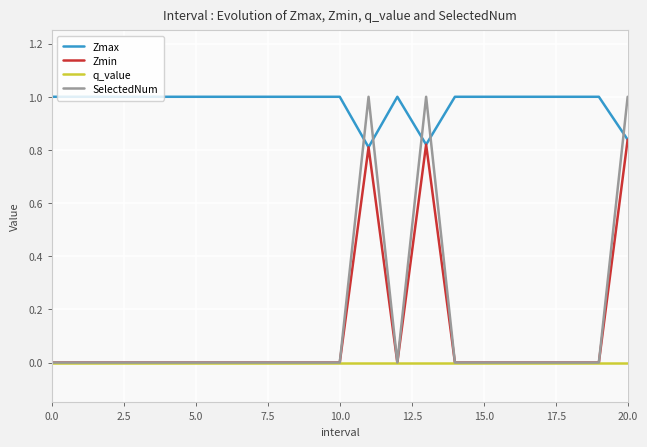

How many distinct data groups are displayed?

4